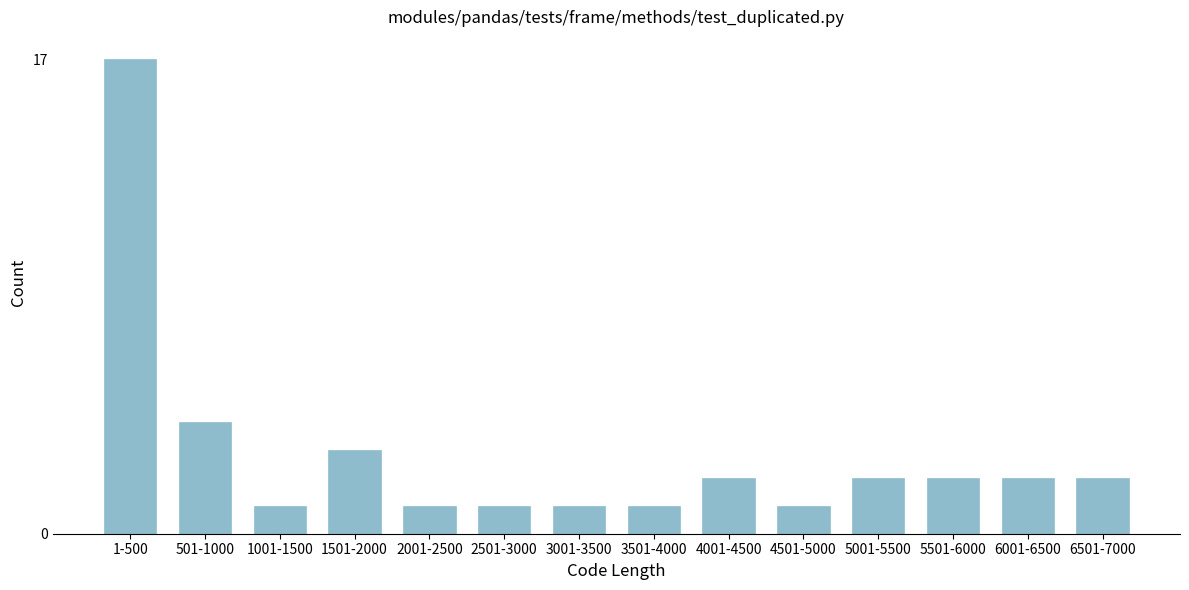

Reading right to left, what are all the values shown in this chart?

6501-7000=2	6001-6500=2	5501-6000=2	5001-5500=2	4501-5000=1	4001-4500=2	3501-4000=1	3001-3500=1	2501-3000=1	2001-2500=1	1501-2000=3	1001-1500=1	501-1000=4	1-500=17